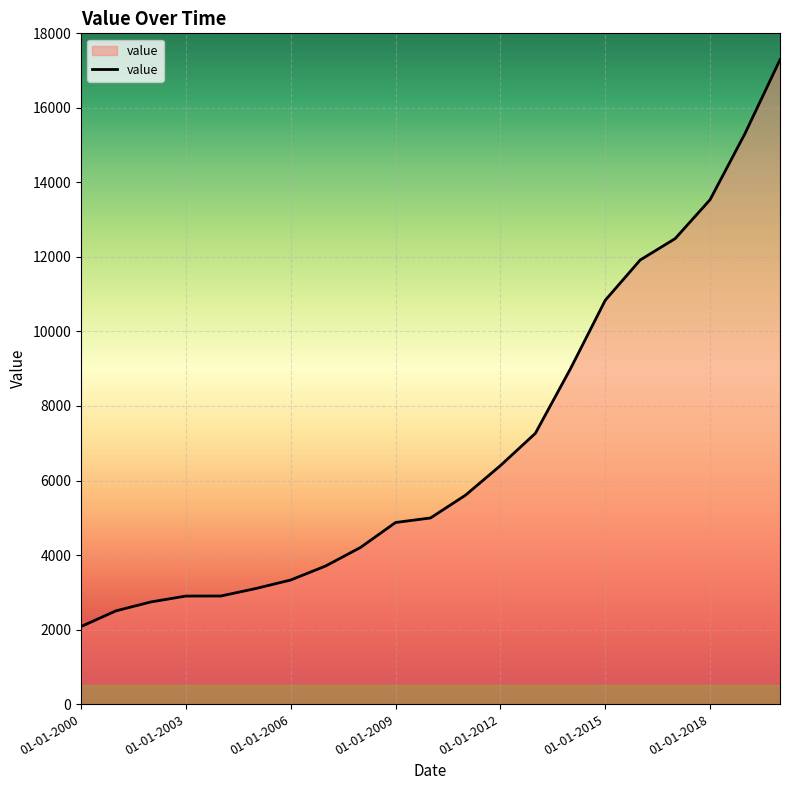

What is the maximum value shown in the chart?

17290.6